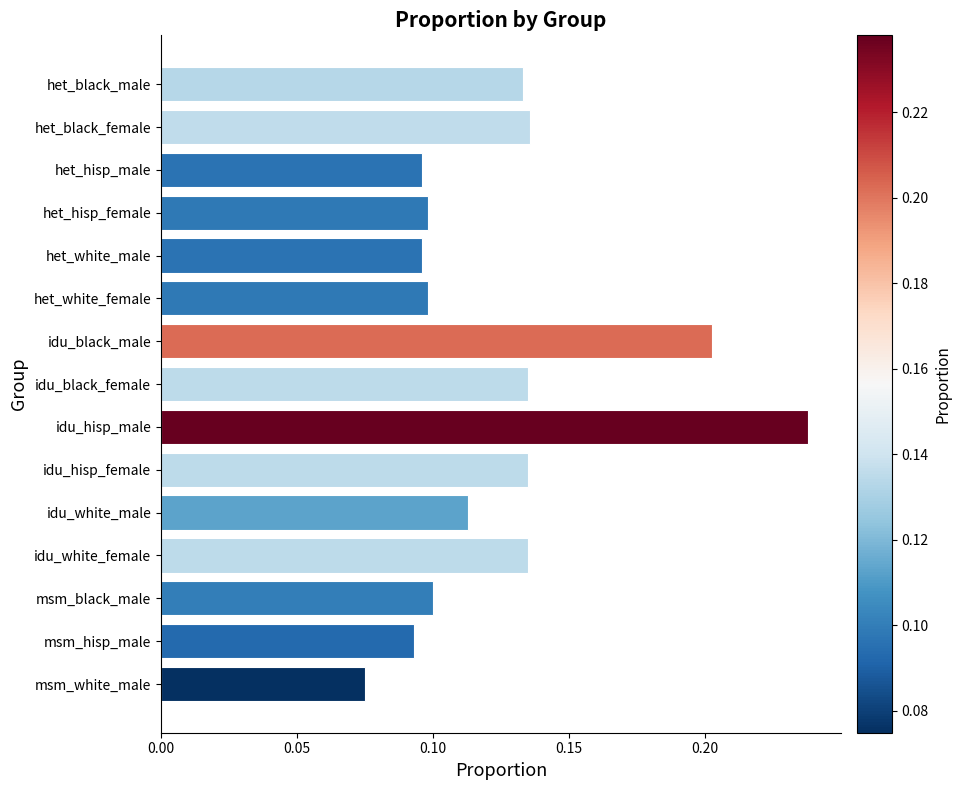

What is the label of the 15th bar from the top?

msm_white_male